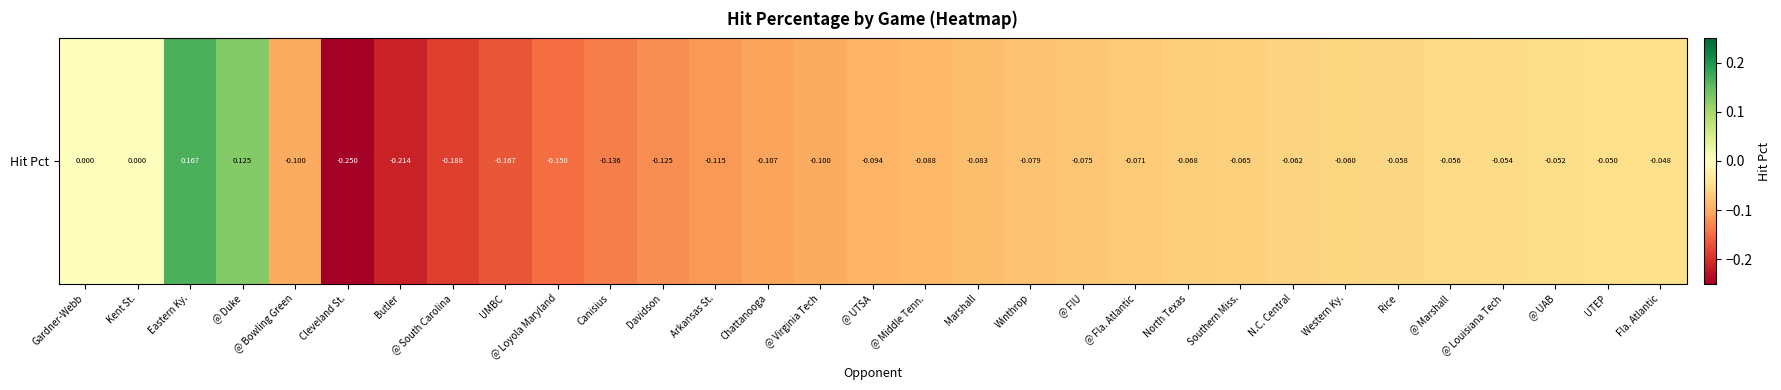

Is it true that the value at Gardner-Webb is -0.2?

False